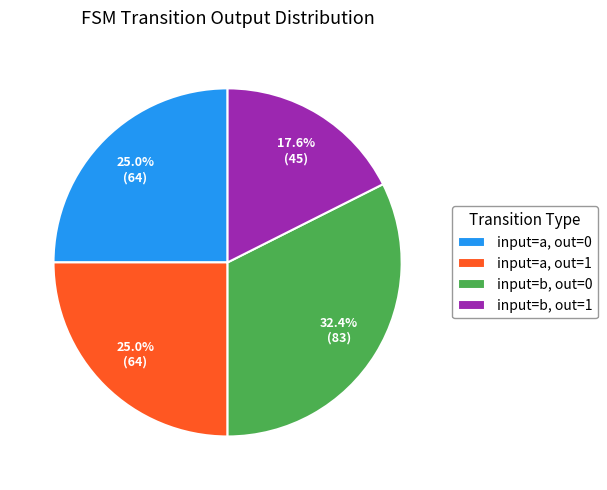

Approximately how many times larger is the value at input=a, out=0 compared to input=a, out=1?

1.0